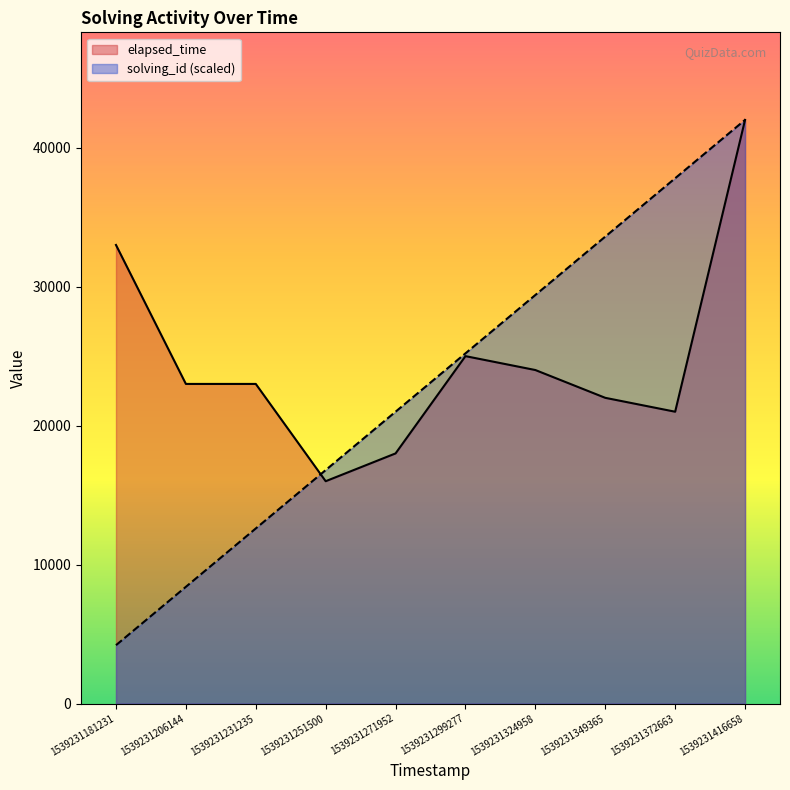

Rank the series by their maximum value, from highest to lowest.

solving_id, elapsed_time